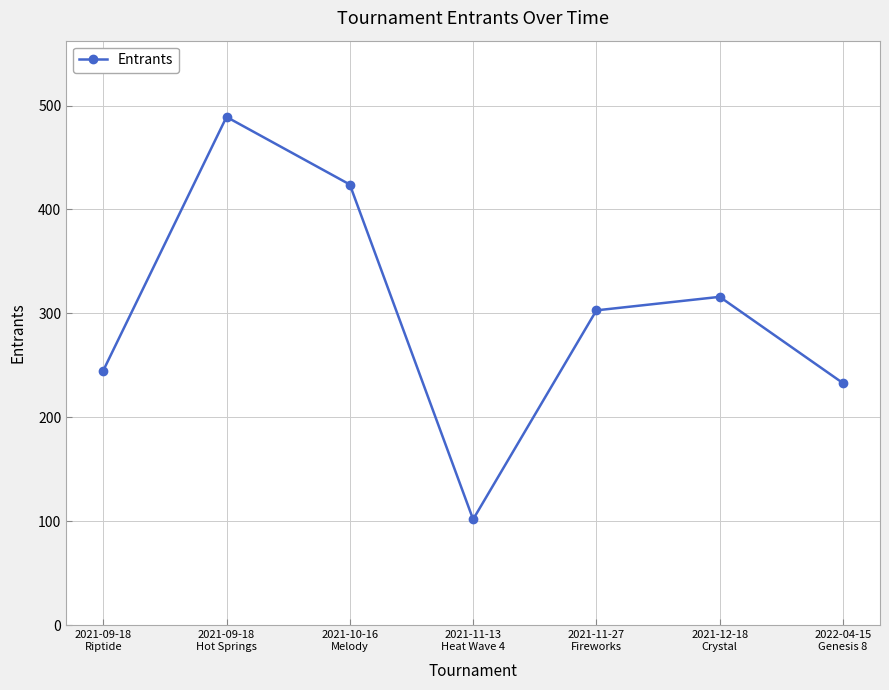

Is this an area chart (filled region under the line)?

No